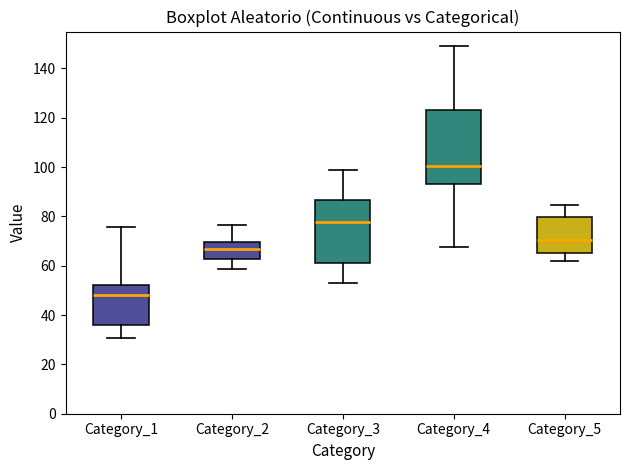

Where is the upper edge of the box for Category_5 on the y-axis? The values are not printed on the chart, so give them approximately, as read against the axis.

80